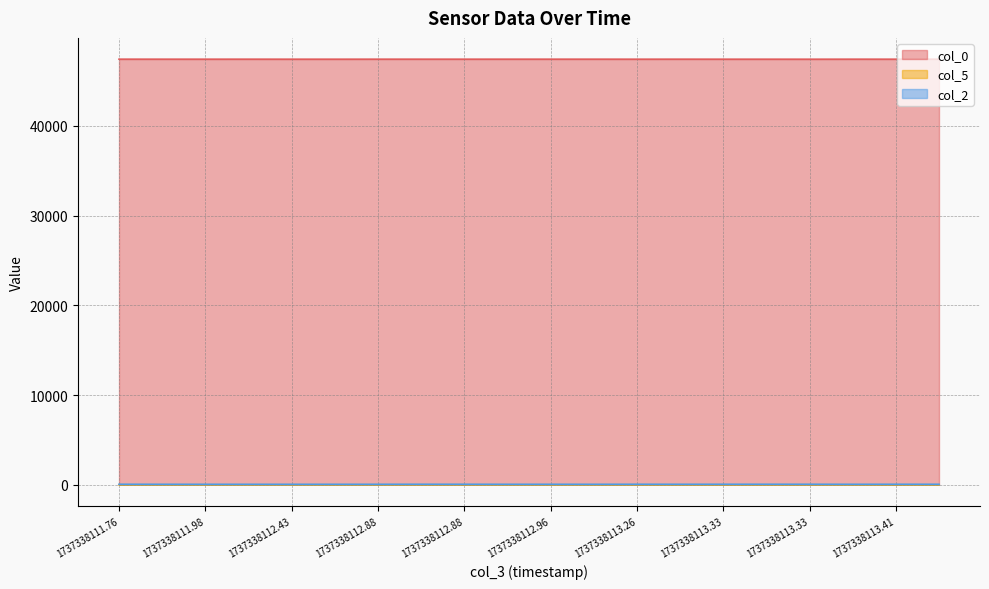

At which category does col_2 reach its first local peak?

1737338111.981